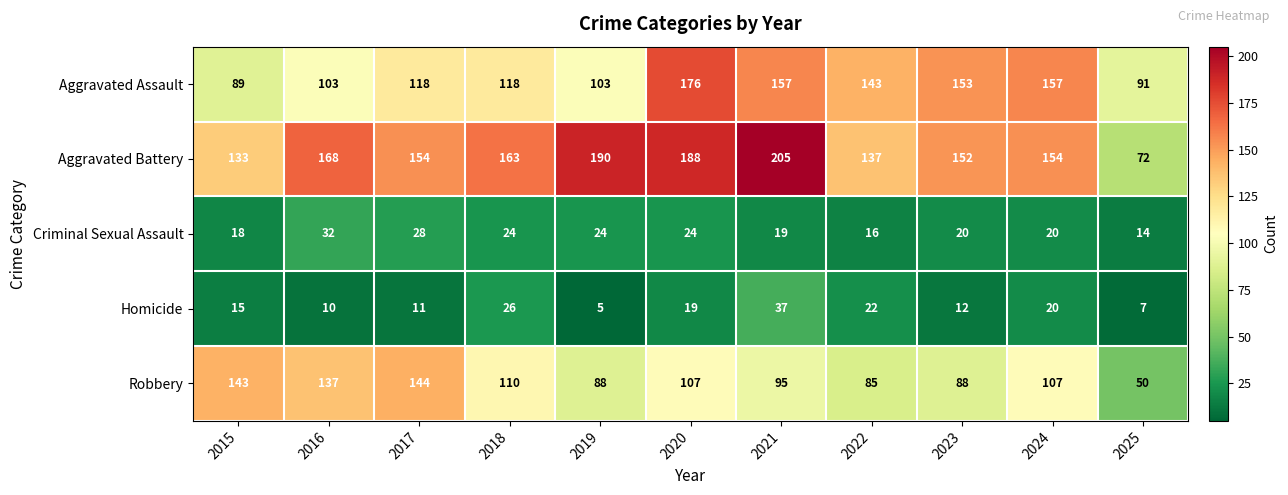

What is the minimum value shown in the chart?

5